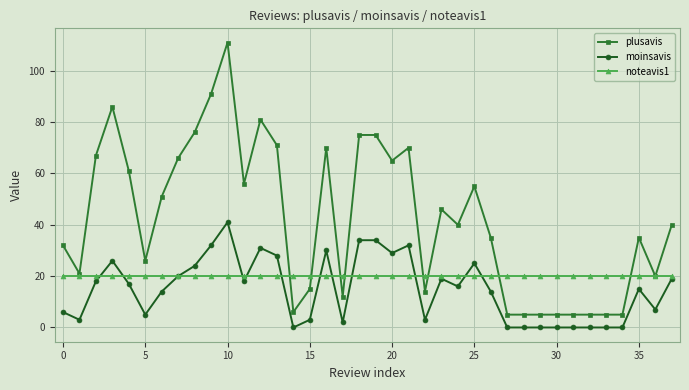

What are all the series names shown in the legend?

plusavis, moinsavis, noteavis1